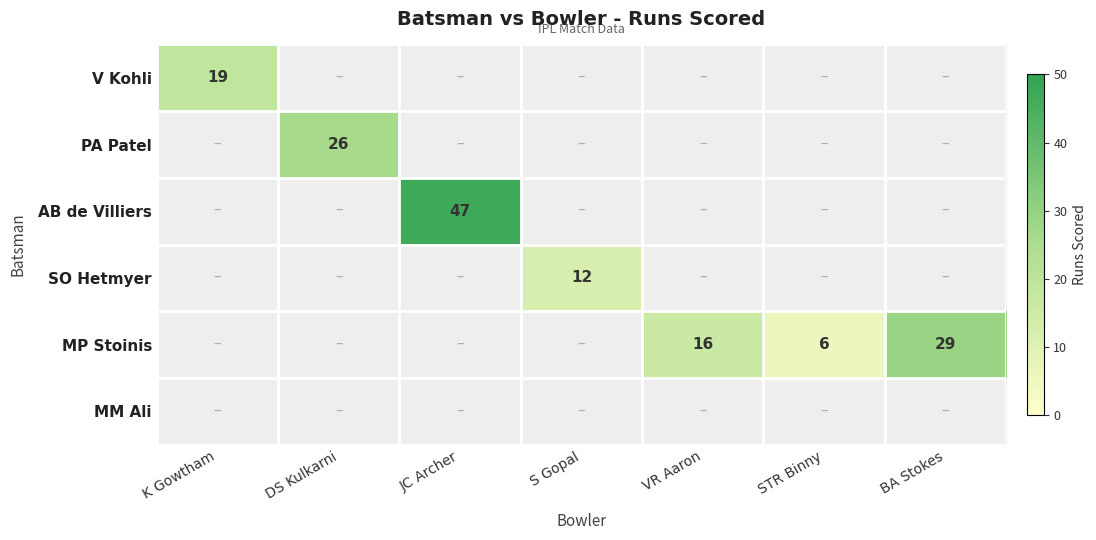

At how many categories does at least one series exceed 25?

3